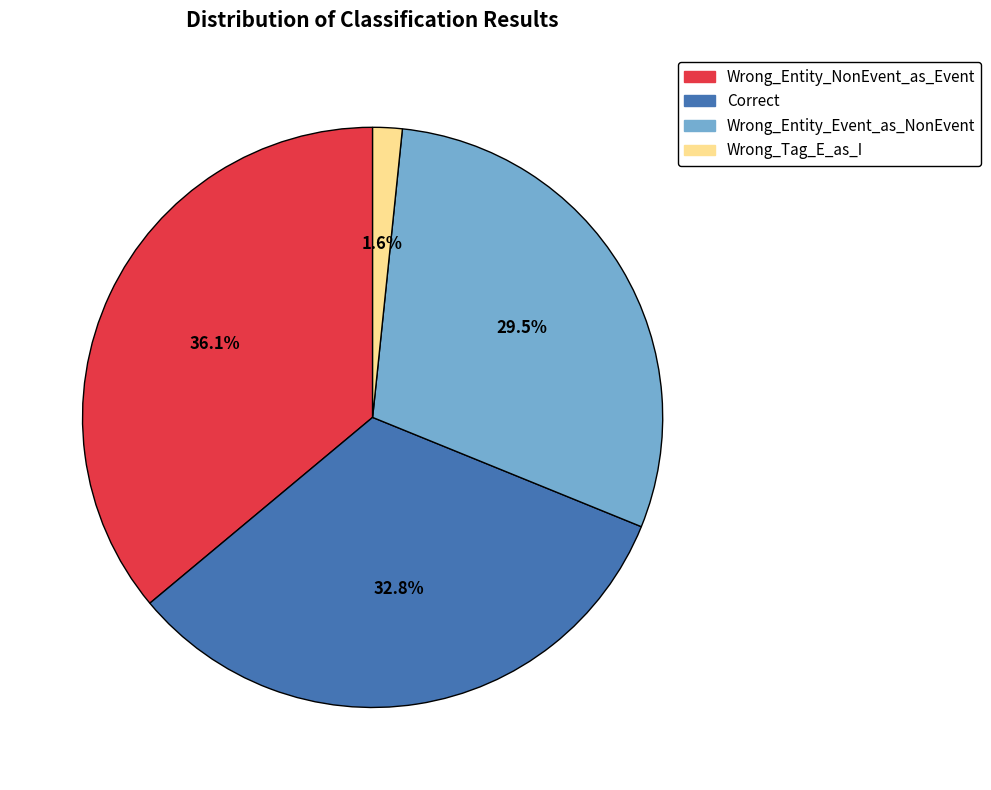

To the nearest percent, what percentage of the pie is Correct?

33%